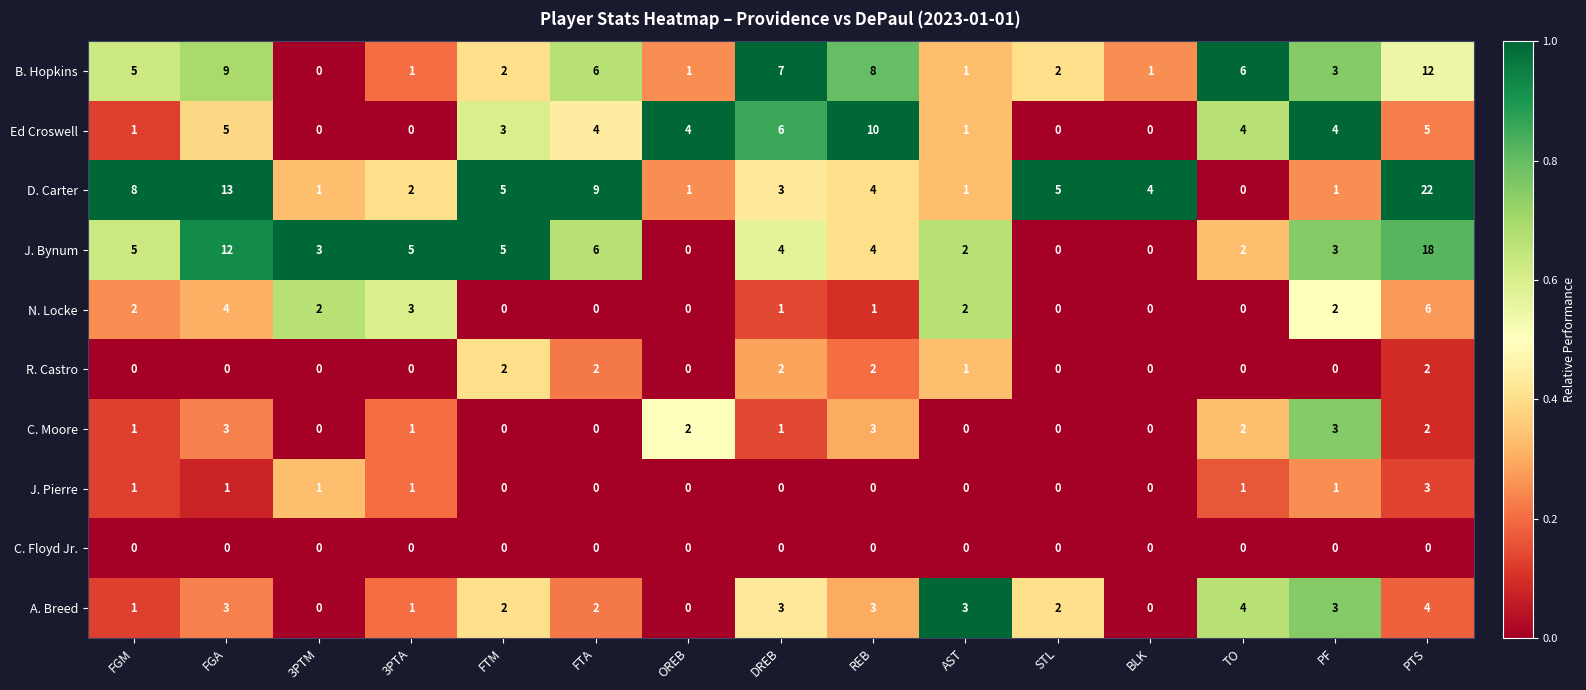

How many C. Moore values are between 0 and 2?

12